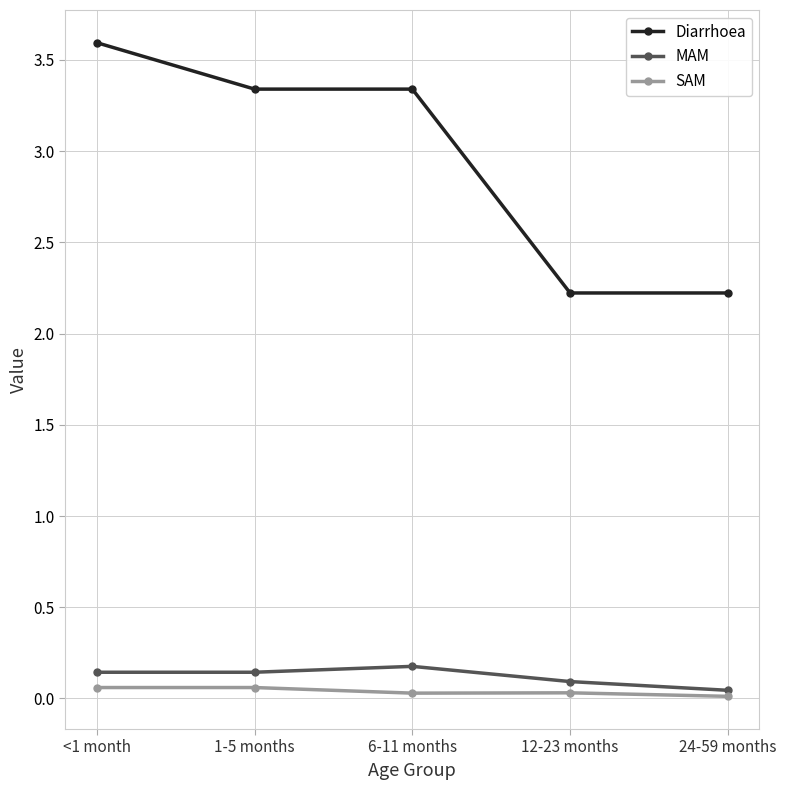

What is the label of the 3rd point from the right?

6-11 months